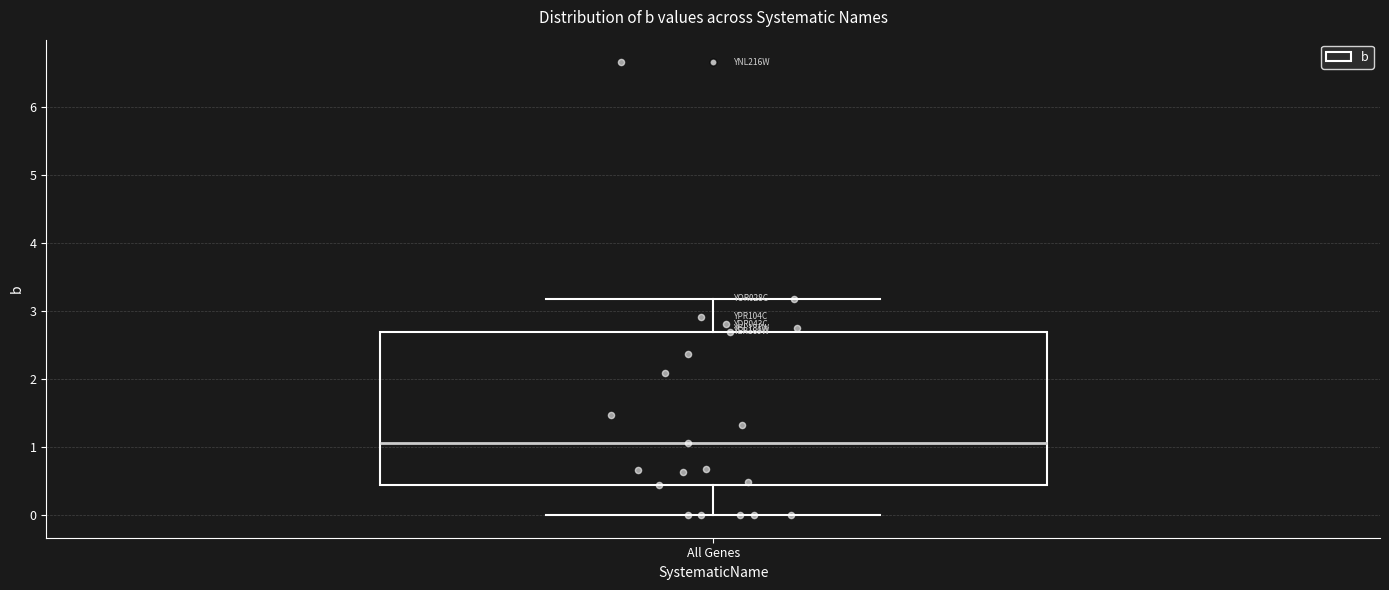

Where is the upper edge of the box for All Genes on the y-axis? The values are not printed on the chart, so give them approximately, as read against the axis.

2.7